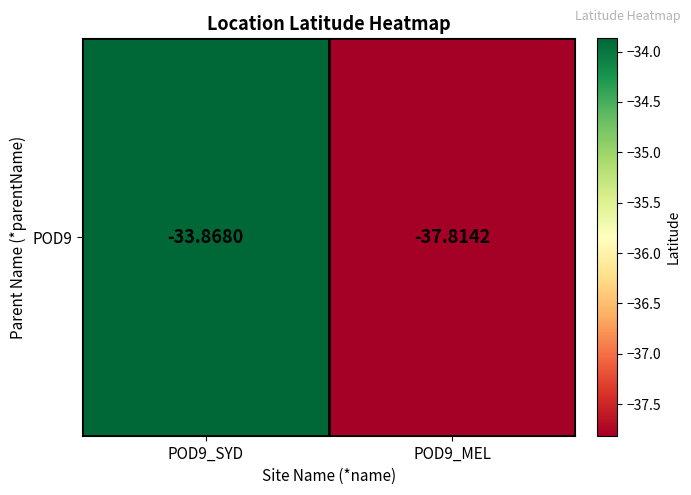

What is the minimum value shown in the chart?

-37.8